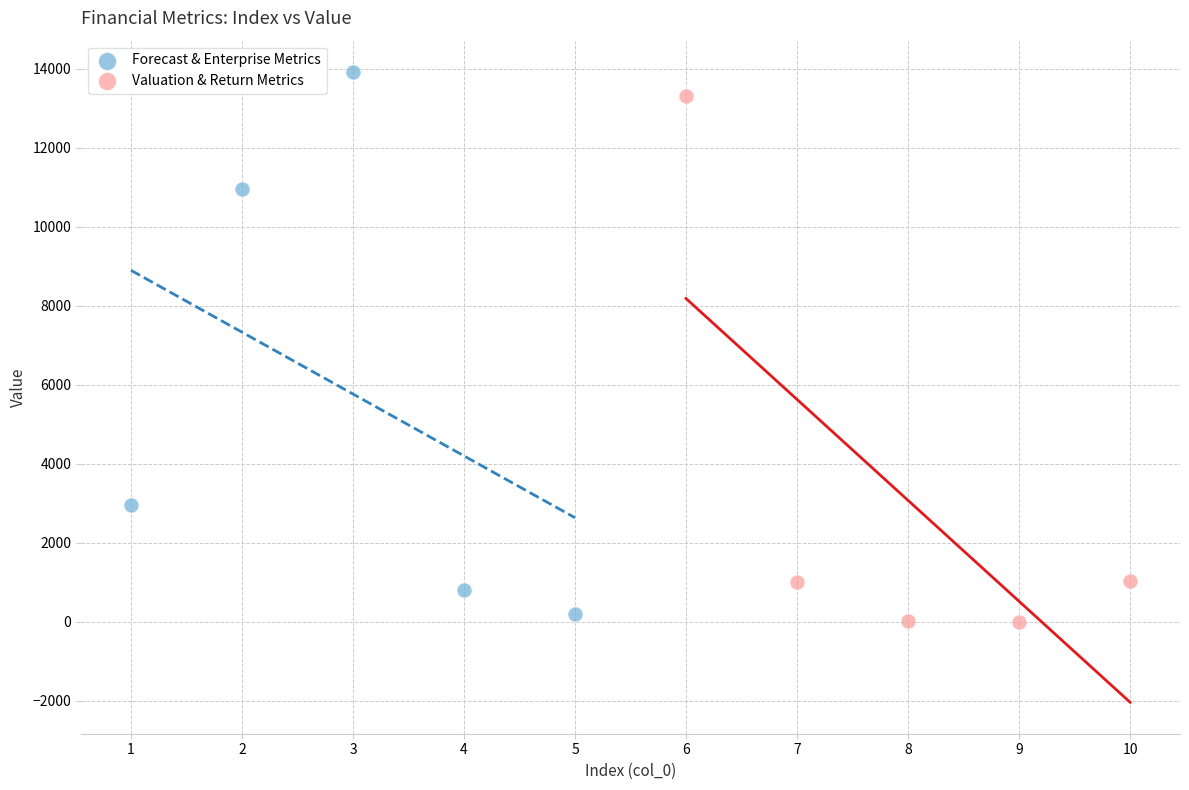

Which series reaches the maximum Y coordinate?

Forecast & Enterprise Metrics